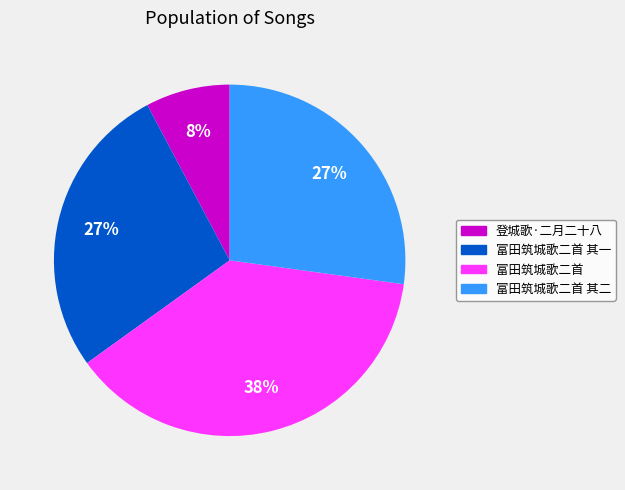

Does 富田筑城歌二首 其一 account for over 50% of the chart?

No